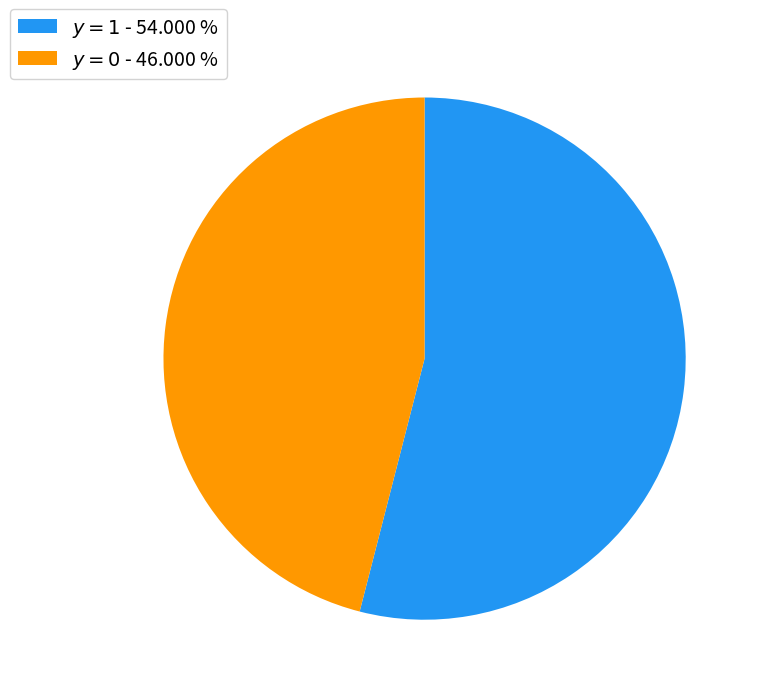

What is the largest slice in the pie chart?

$y = 1$ - 54.000 %